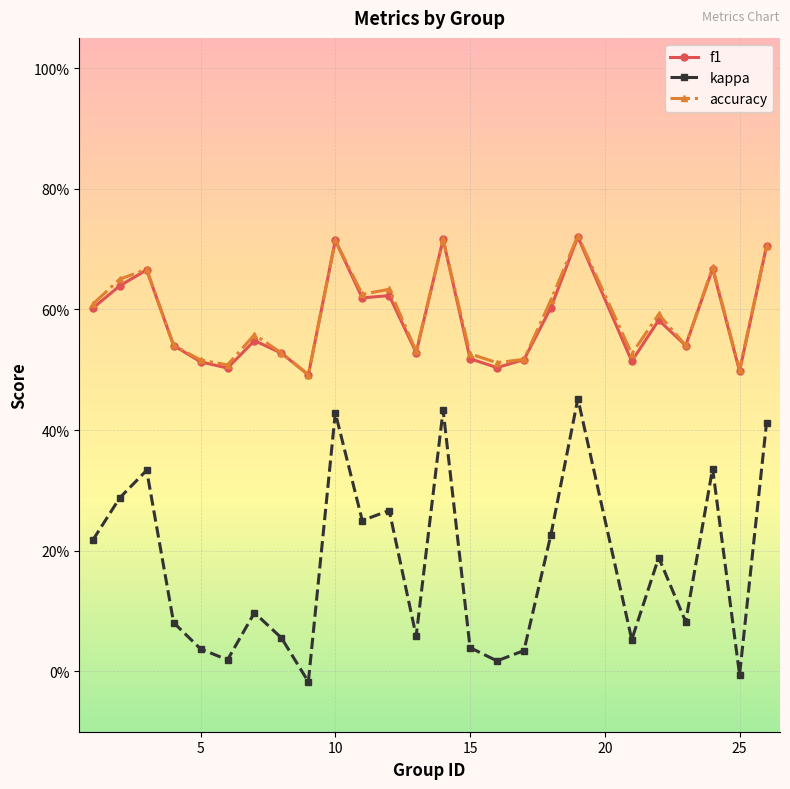

True or false: kappa and accuracy intersect in this chart.

False